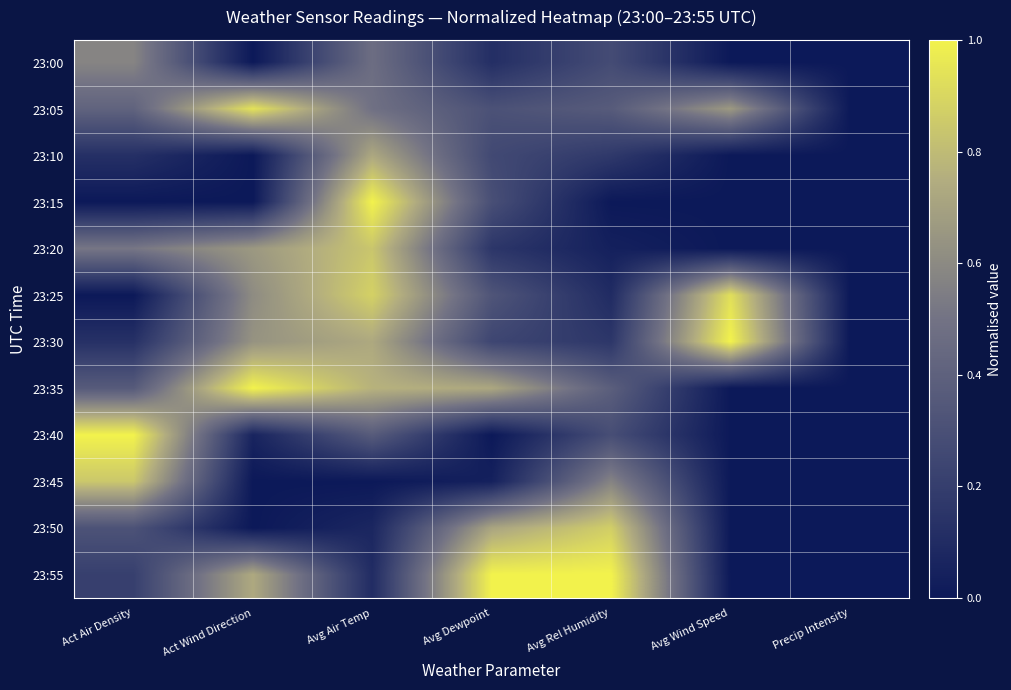

At Avg Dewpoint, list the series in order from largest to smallest.

23:55, 23:35, 23:50, 23:25, 23:05, 23:15, 23:10, 23:30, 23:20, 23:00, 23:45, 23:40